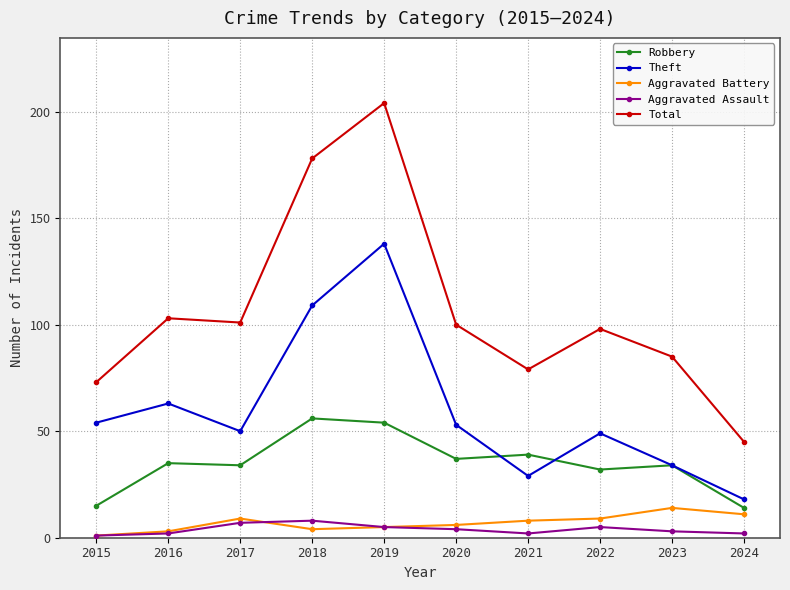

How many lines are shown in the chart?

5